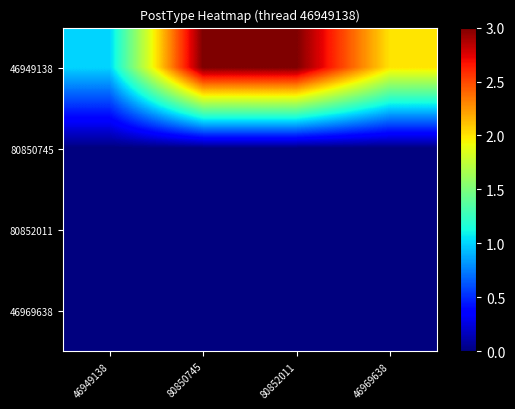

Reading left to right, transcribe all the data shown in this chart.

46949138: 46949138=1	80850745=3	80852011=3	46969638=2
80850745: 46949138=0	80850745=0	80852011=0	46969638=0
80852011: 46949138=0	80850745=0	80852011=0	46969638=0
46969638: 46949138=0	80850745=0	80852011=0	46969638=0